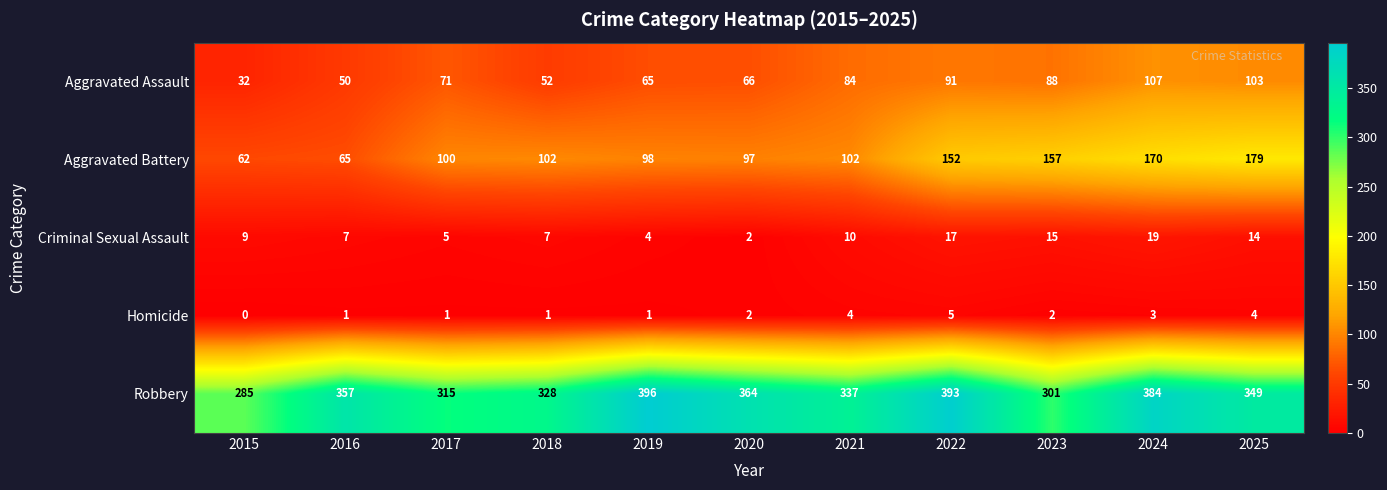

How many data points does each series have?

11